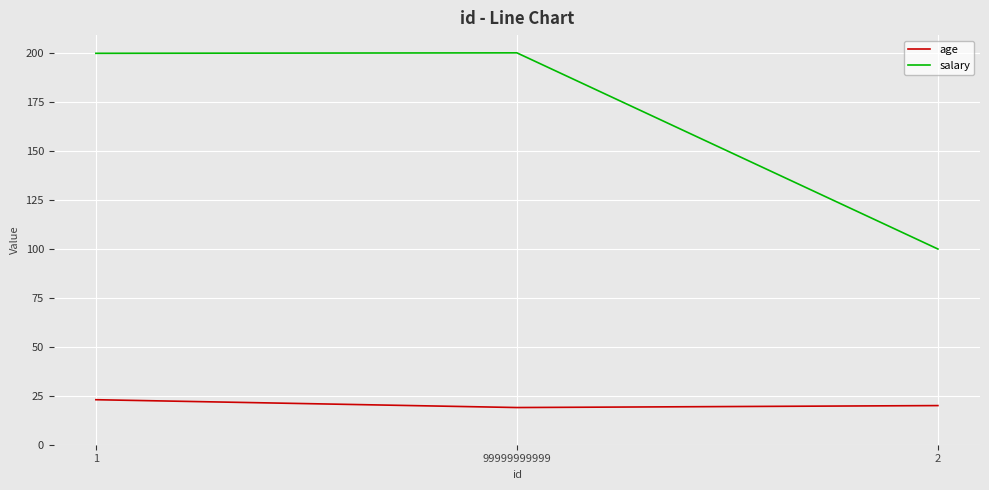

Read the salary value at 1.

200.0